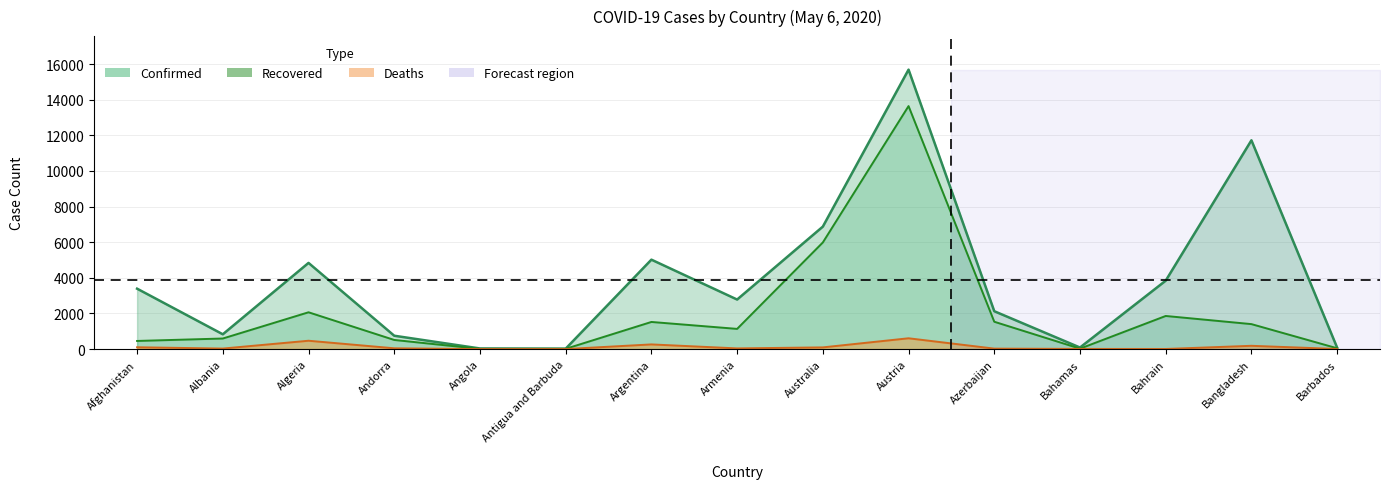

At Albania, list the series in order from smallest to largest.

Deaths, Recovered, Confirmed